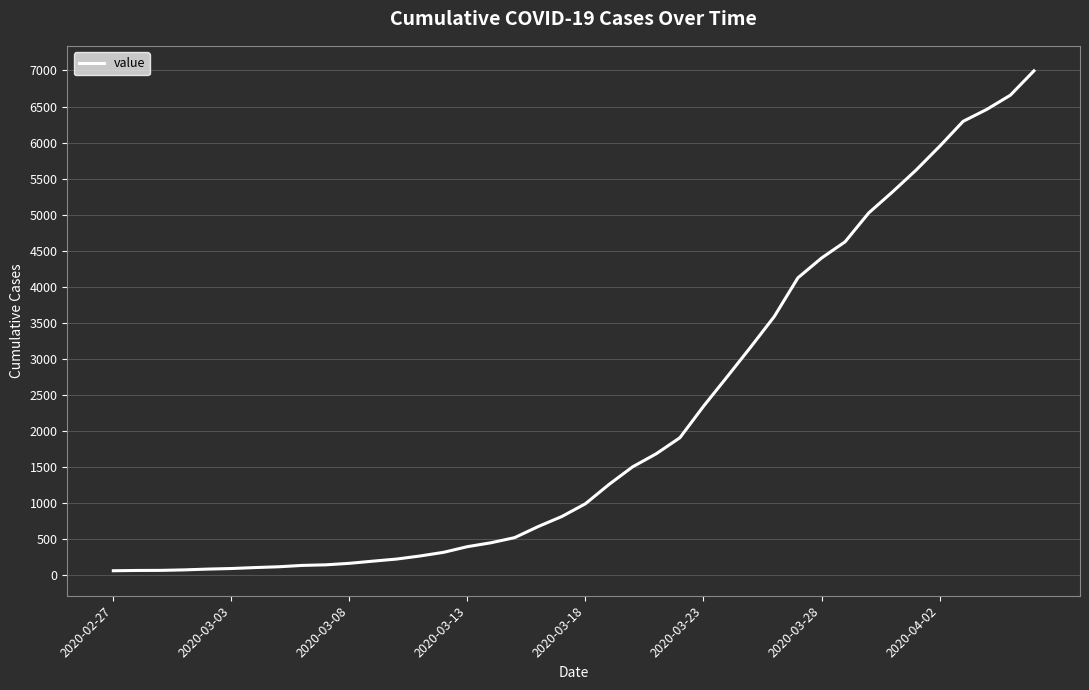

Reading left to right, list all the values displayed in this chart.

64	68	69	76	87	95	108	119	138	146	167	197	226	269	320	398	452	523	677	816	993	1261	1505	1686	1908	2344	2752	3165	3589	4125	4399	4625	5025	5314	5617	5947	6295	6460	6657	6995